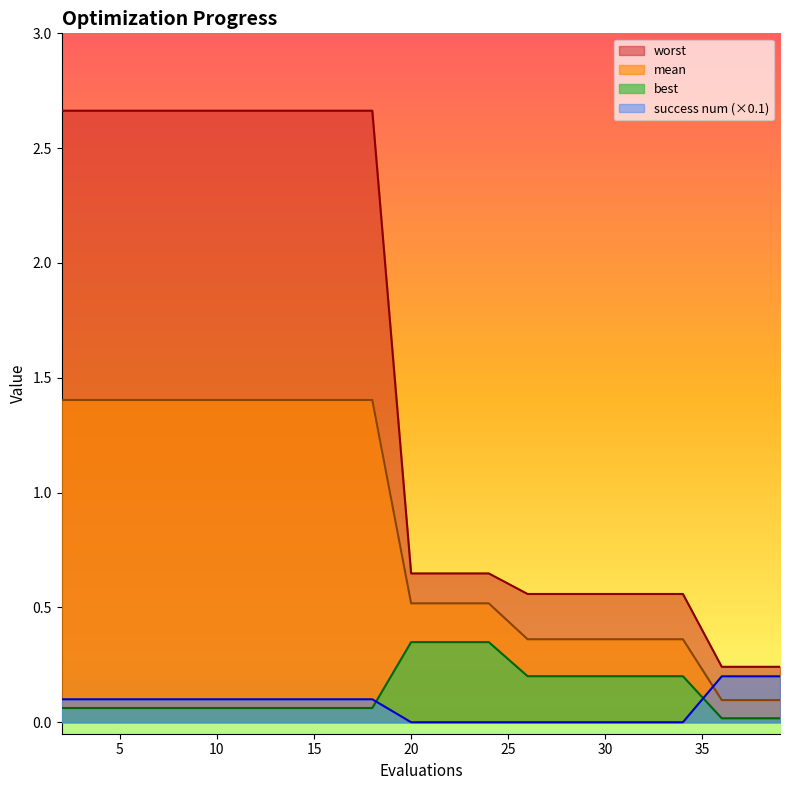

True or false: success num and worst cross at least once.

False